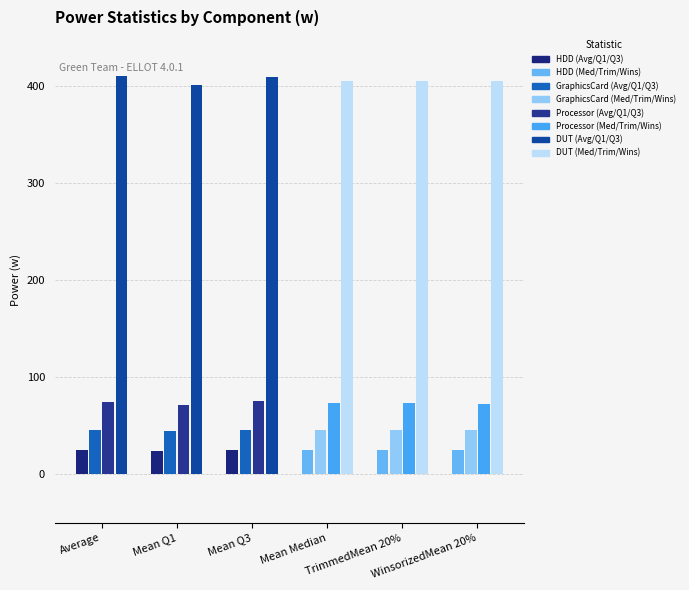

What is the average value of the GraphicsCard series?

45.3